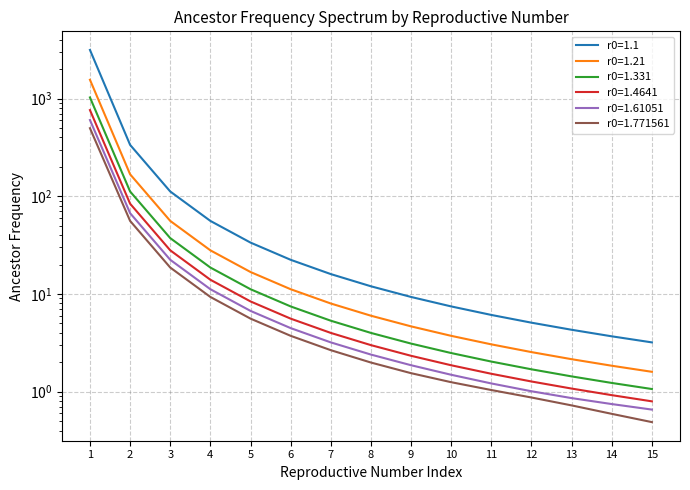

Which series has the largest total across all categories?

r0=1.1